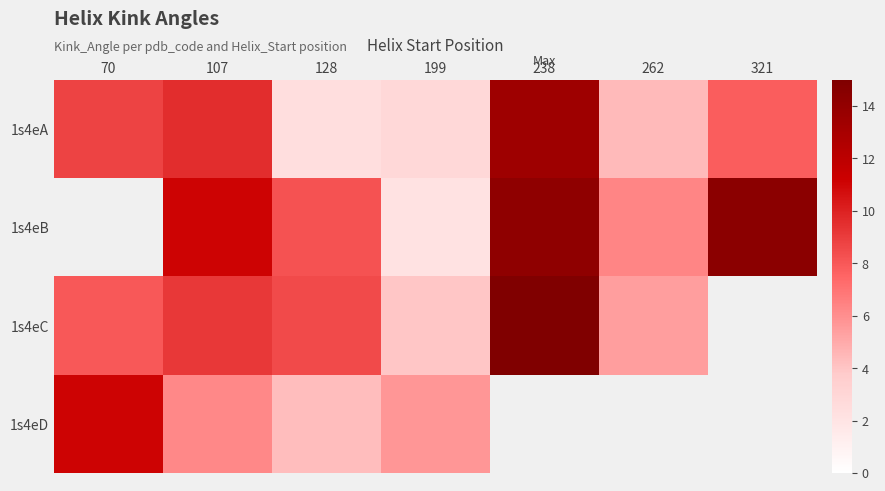

Rank the series at 128 from highest to lowest value.

1s4eC, 1s4eB, 1s4eD, 1s4eA